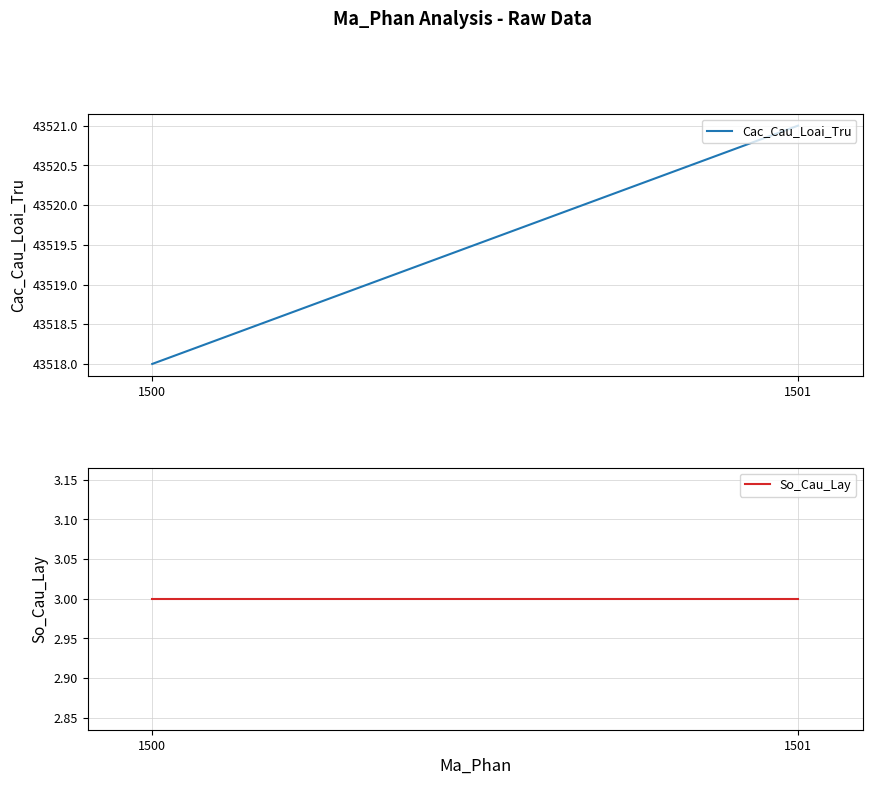

At 1500, list the series in order from largest to smallest.

Cac_Cau_Loai_Tru, So_Cau_Lay